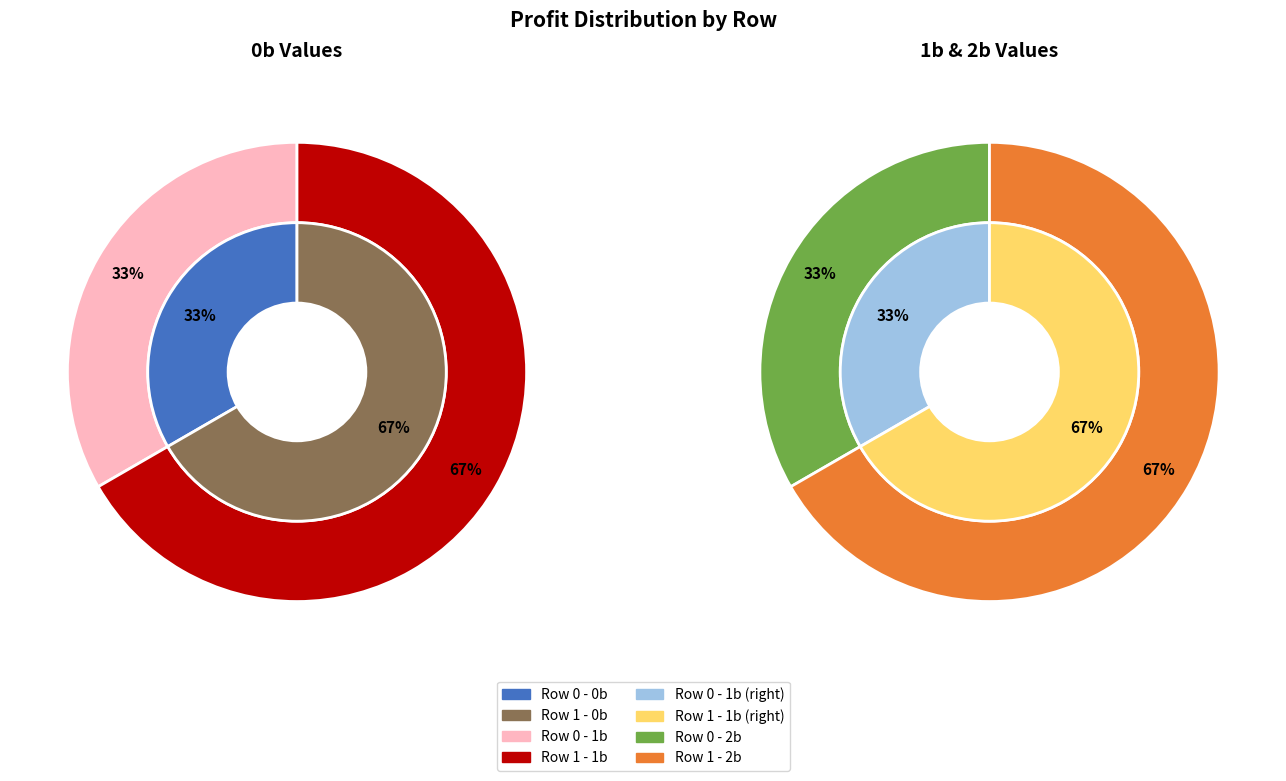

To the nearest percent, what portion does Row 1 represent?

67%